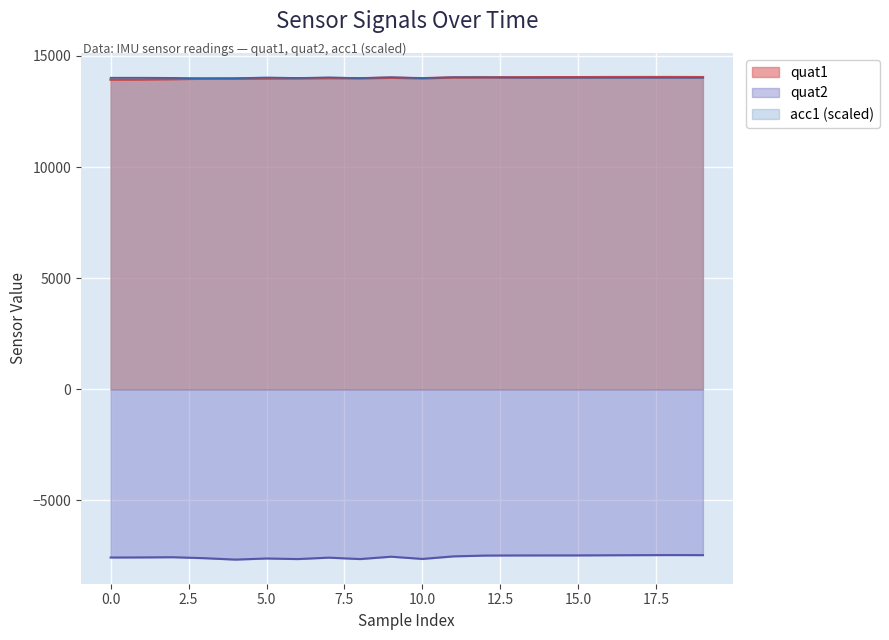

Read the acc1 value at 0.

14019.3